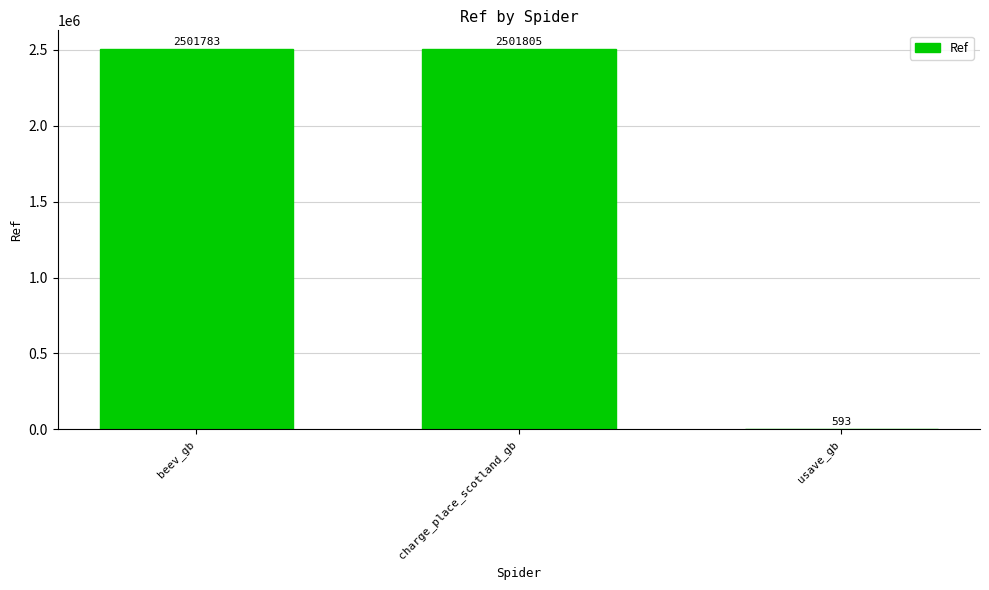

What is the sum of all values?

5004181